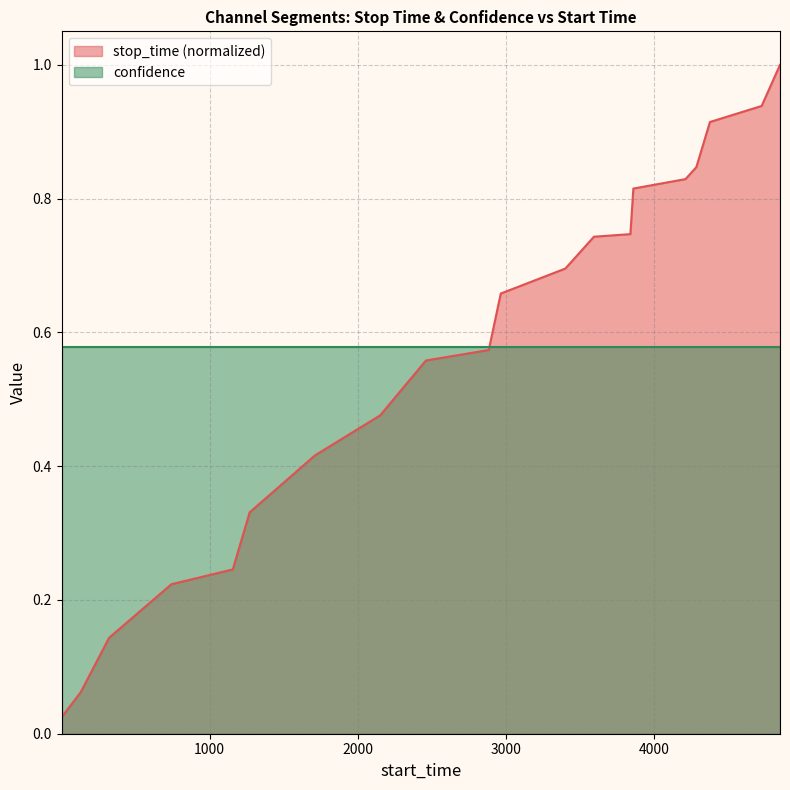

The value at 3594 is 1.1. True or false?

False